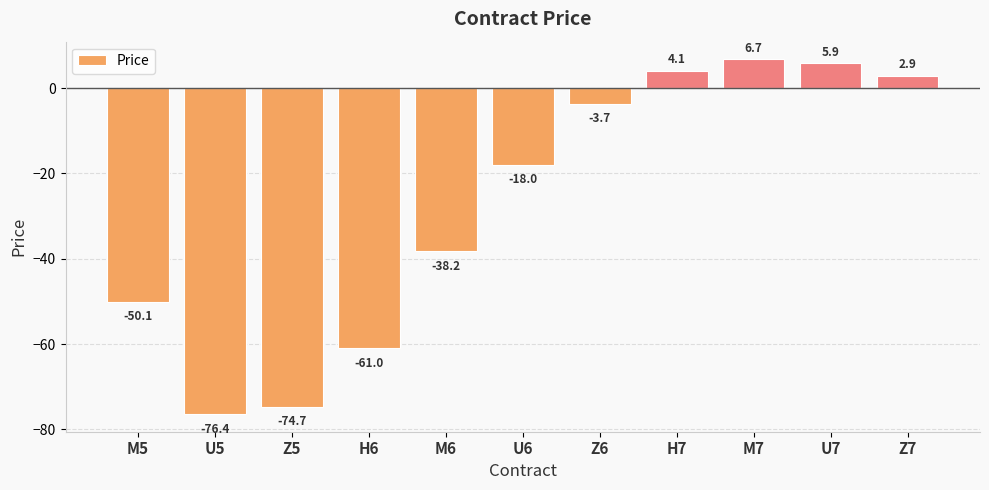

Where is the data nearest to the value -34?

M6